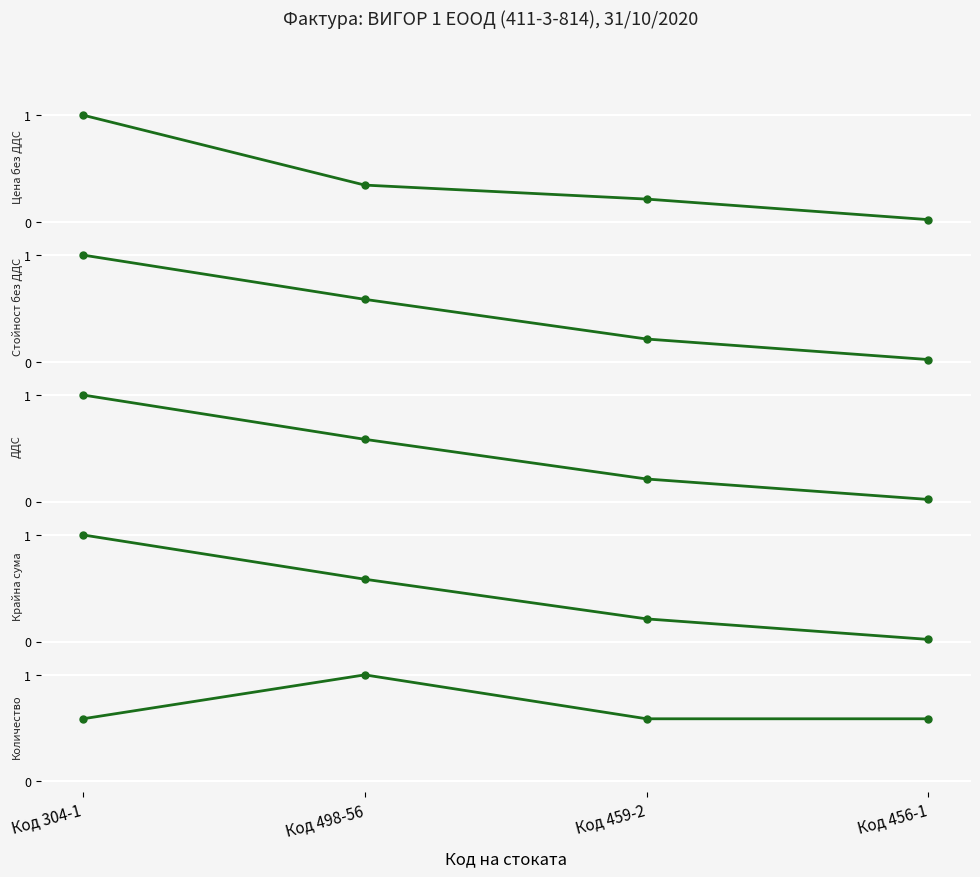

What are all the series names shown in the legend?

Цена без ДДС, Стойност без ДДС, ДДС, Крайна сума, Количество